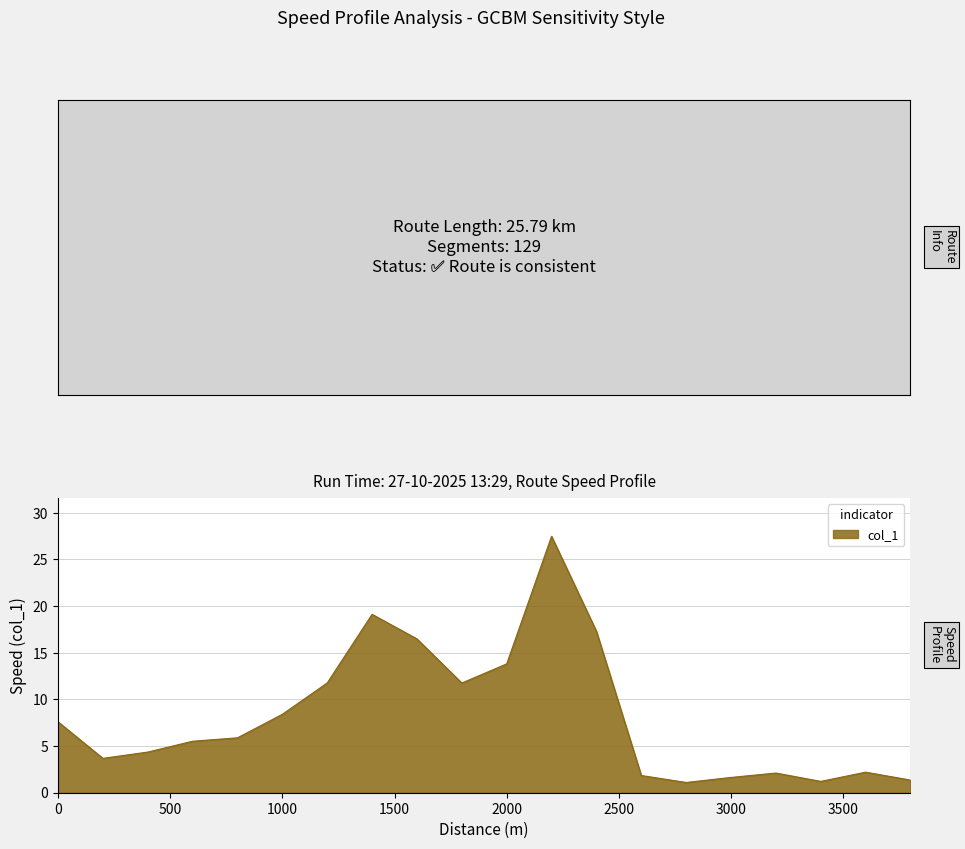

What is the difference between the maximum and minimum values?

26.4